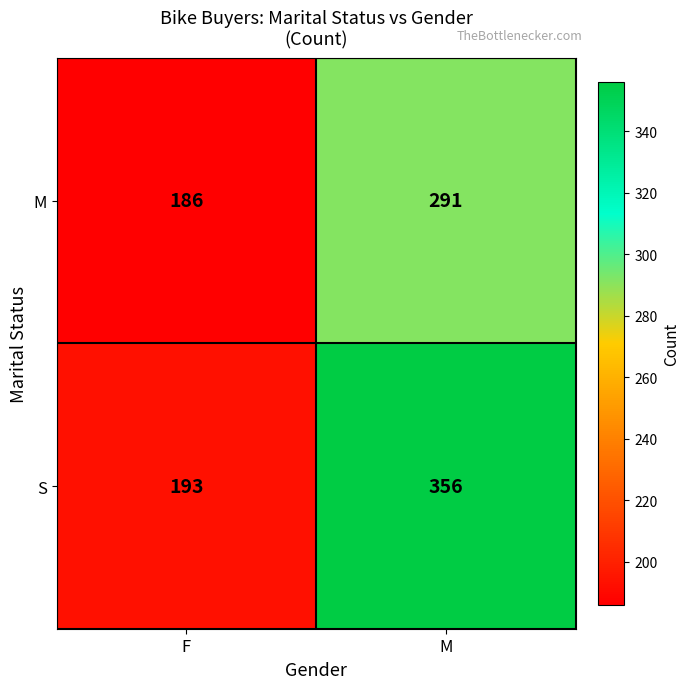

Is it true that S equals 470 at M?

False